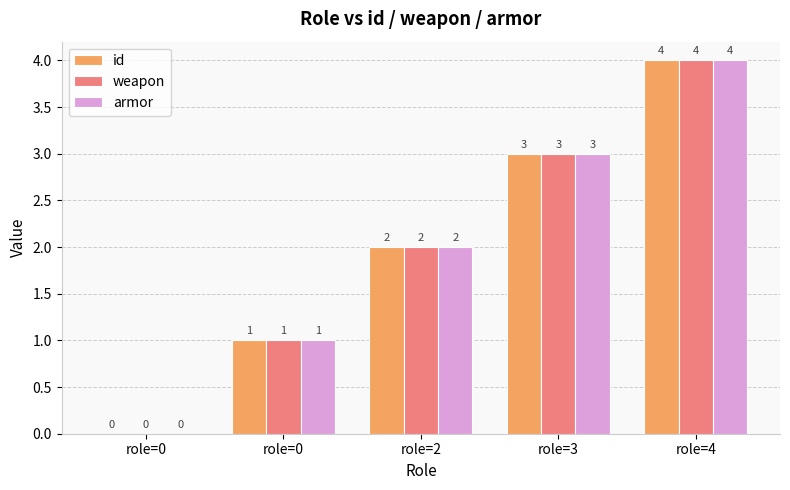

Is it true that id equals 1 at role=0?

False